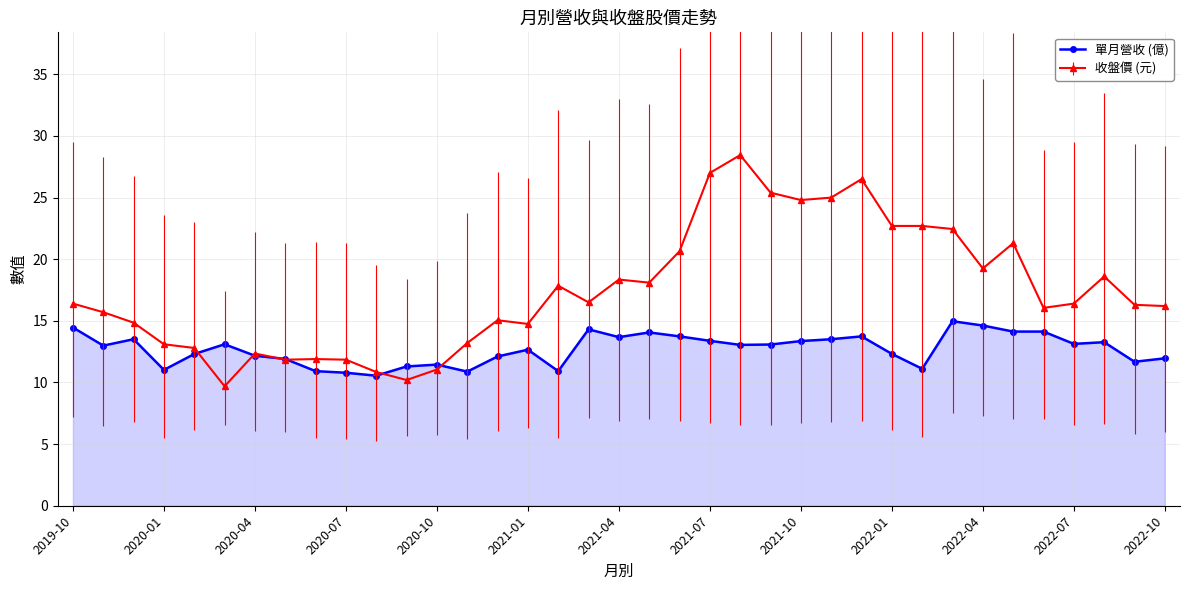

List the series in order of their peak value, highest first.

收盤價 (元), 單月營收 (億)